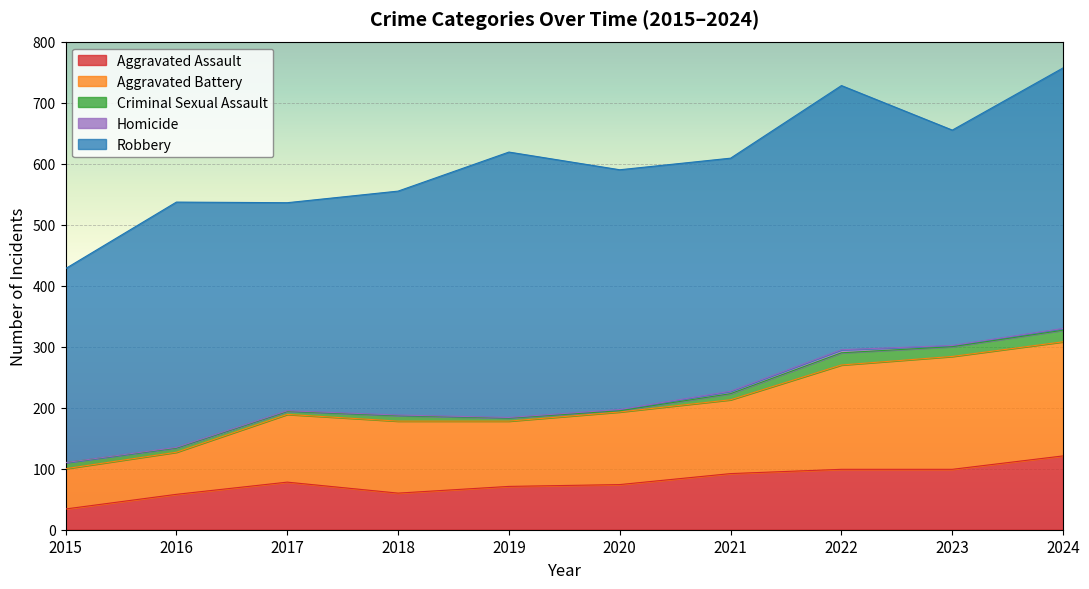

True or false: Homicide has a value of 1 at 2019.

True